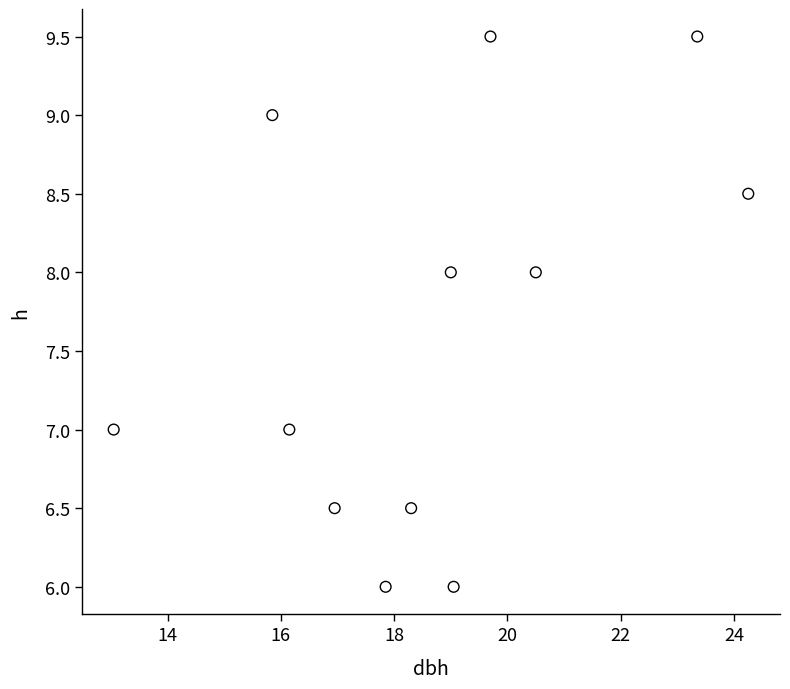

What is the average X value?

18.7